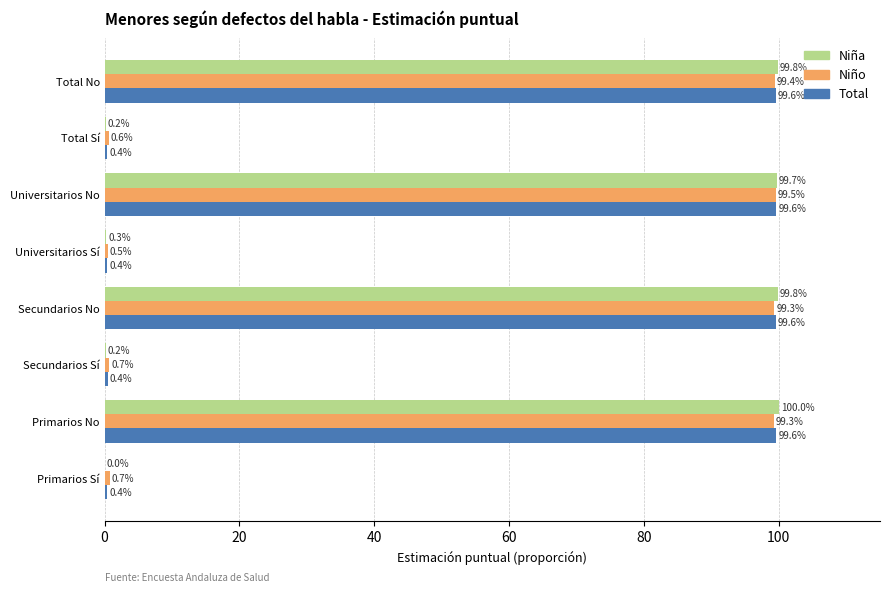

Which series has the widest spread of values?

Niña